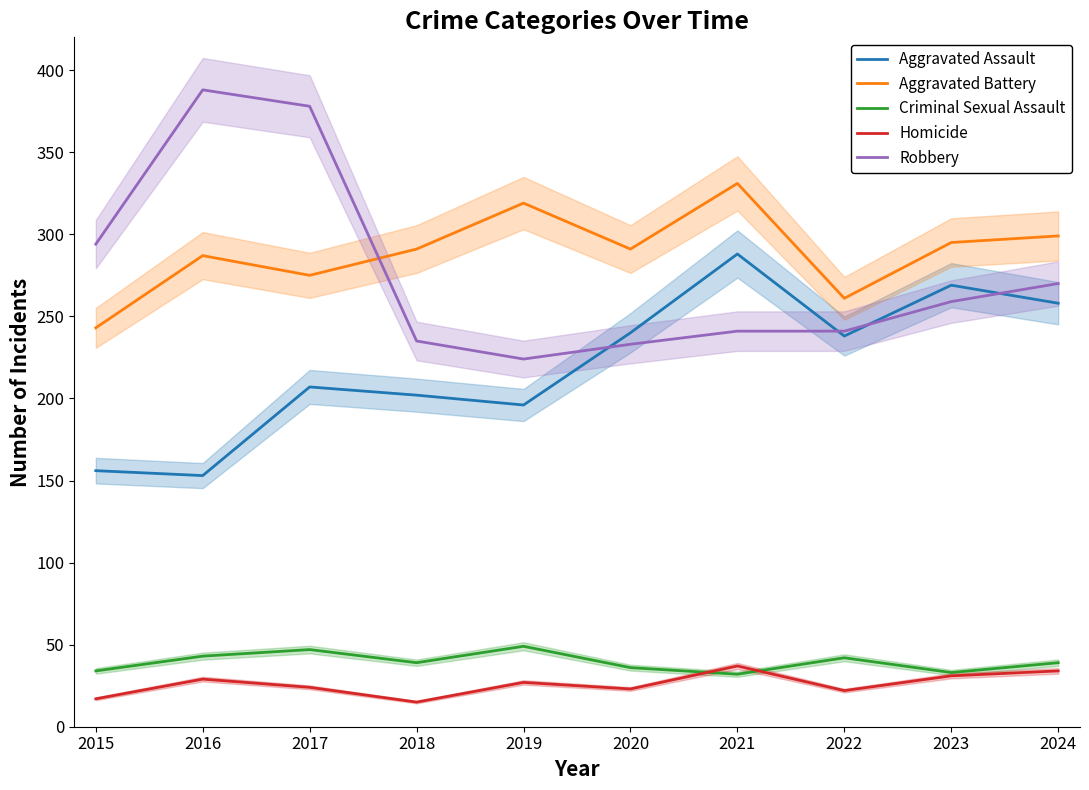

What is the maximum value shown in the chart?

388